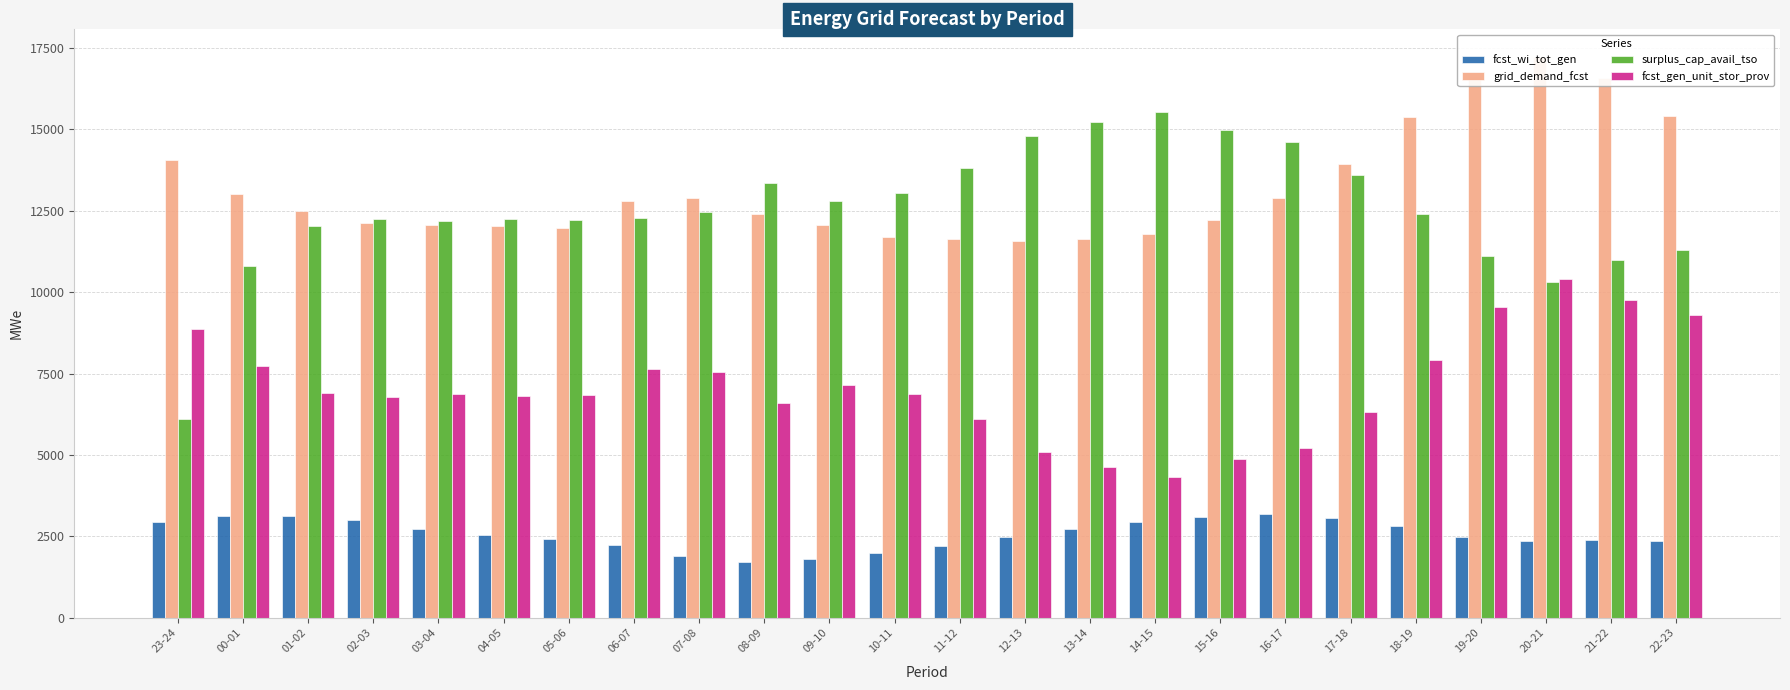

What is the minimum value shown in the chart?

1719